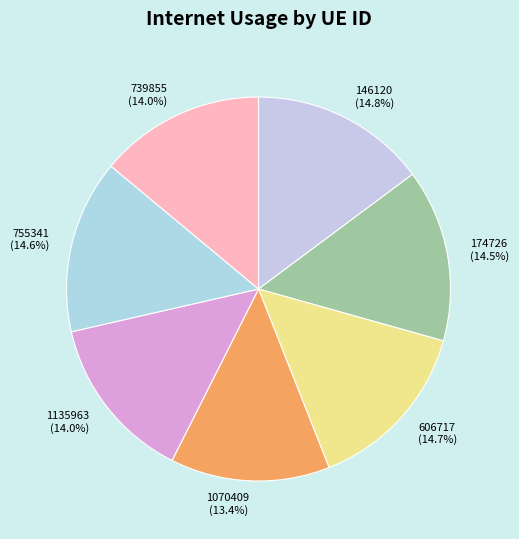

Is there a majority slice in this chart?

No